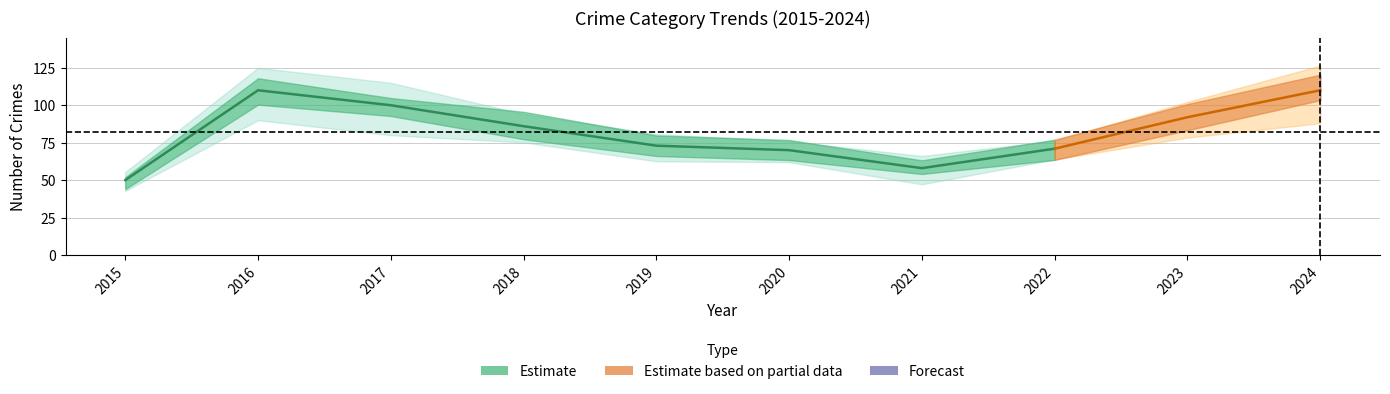

Where is the first local maximum for Total?

2016